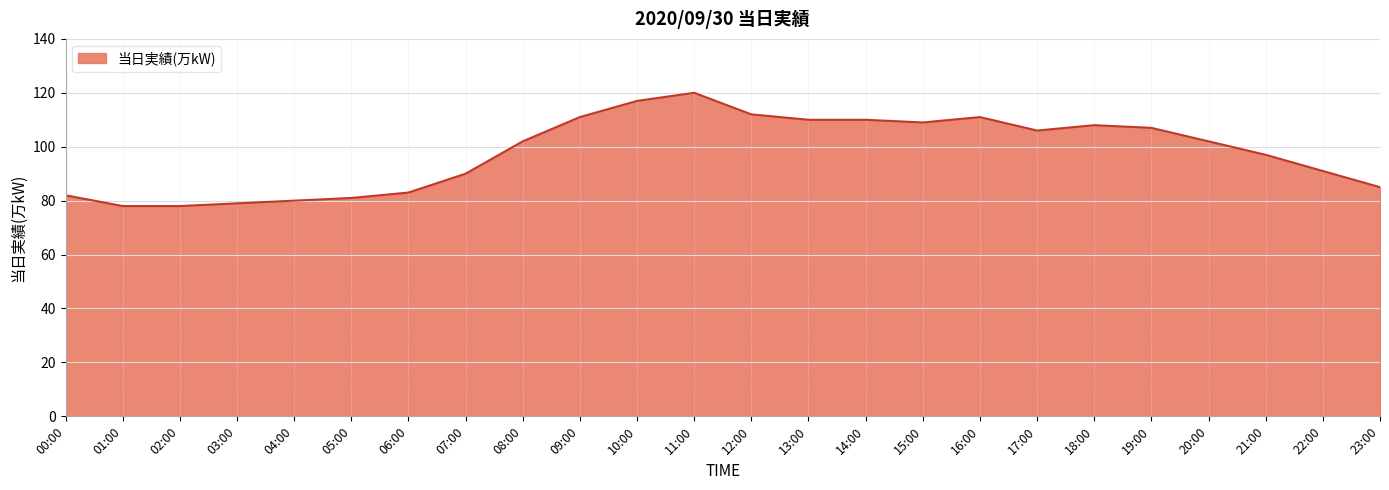

What is the change in value from 13:00 to 17:00?

-4